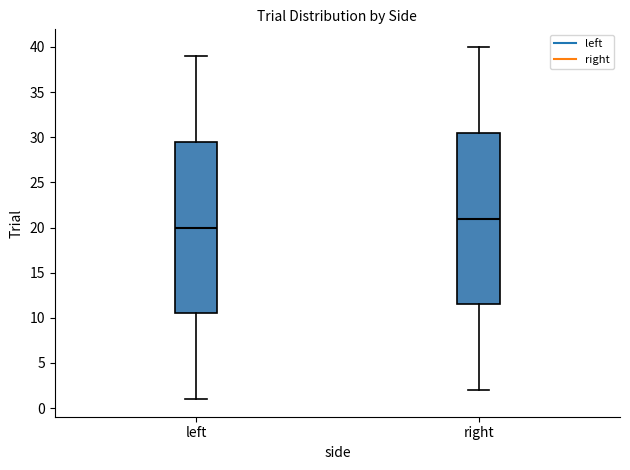

Where does the upper whisker of the box for left end on the y-axis? The values are not printed on the chart, so give them approximately, as read against the axis.

39.0